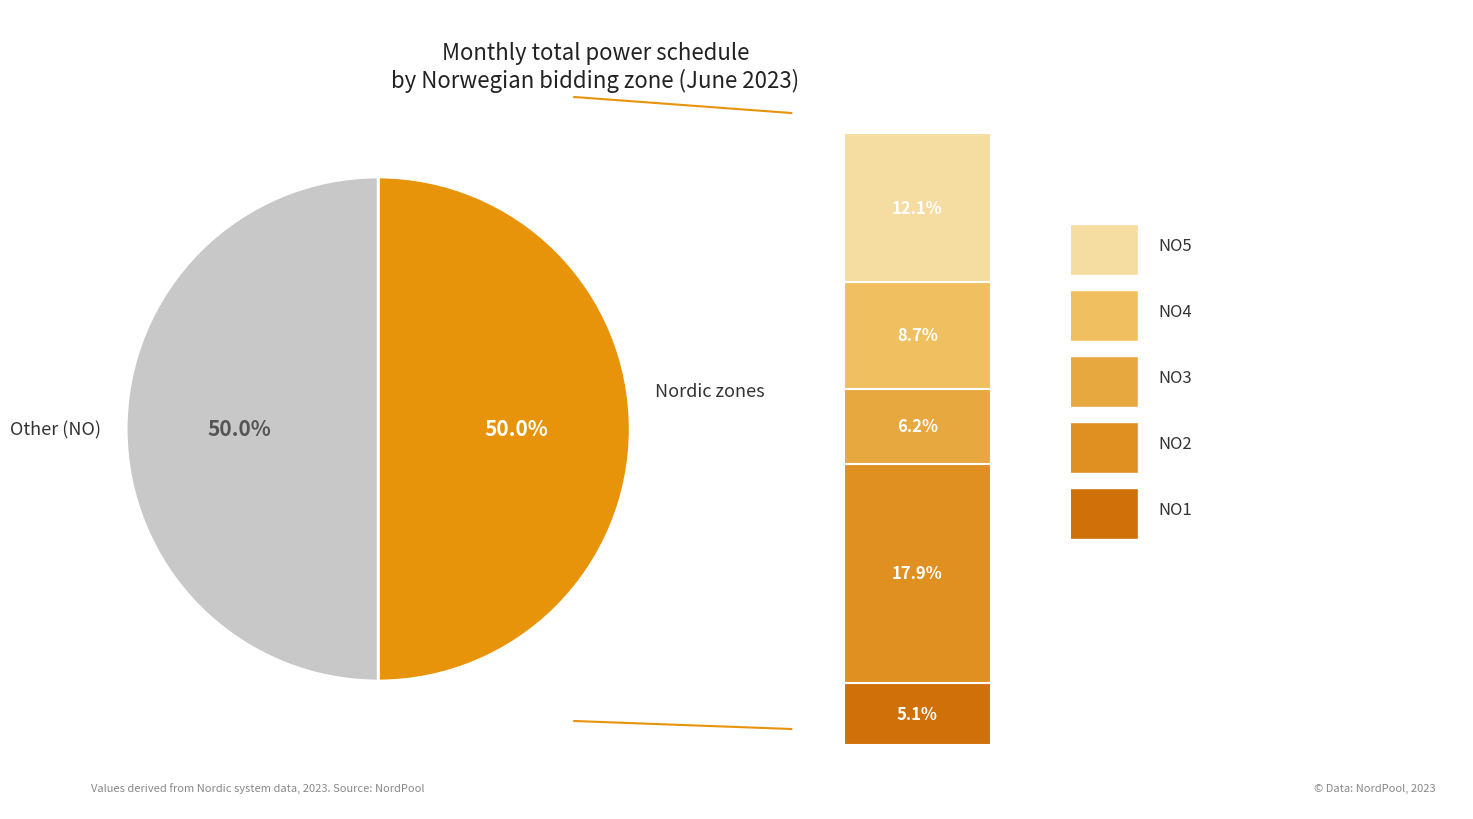

Is the sum of NO1 and NO4 greater than half?

No